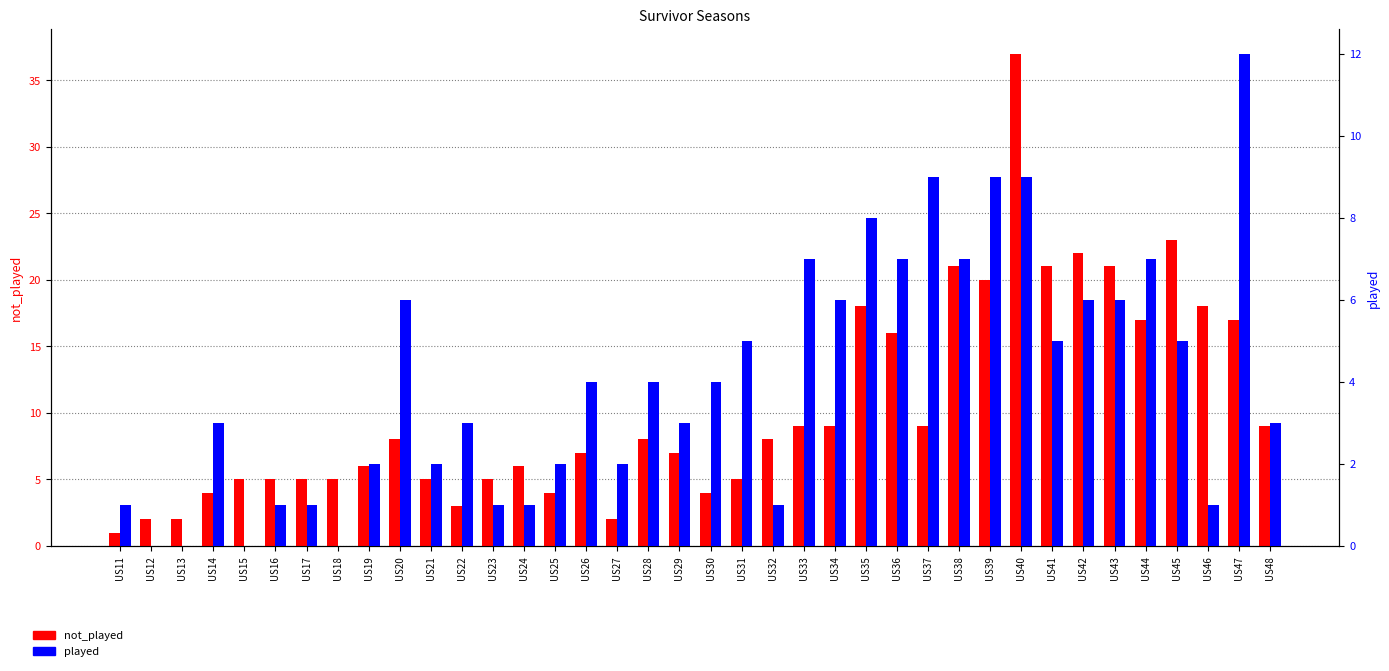

What is the value of the played bar at the 25th from the left?

8